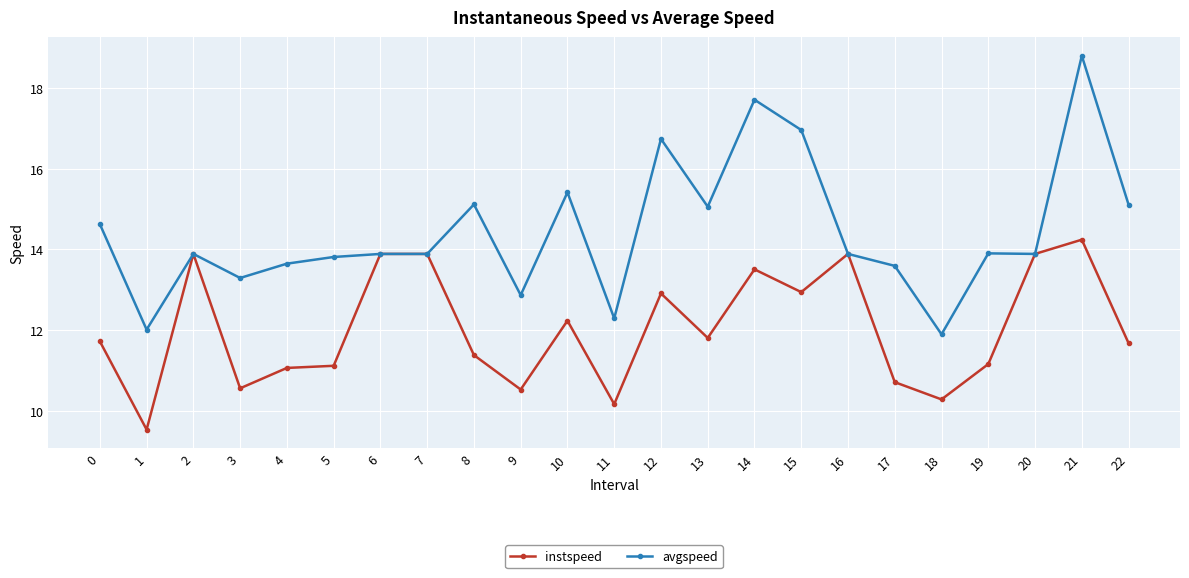

The avgspeed series shows 14.6 at 0. True or false?

True